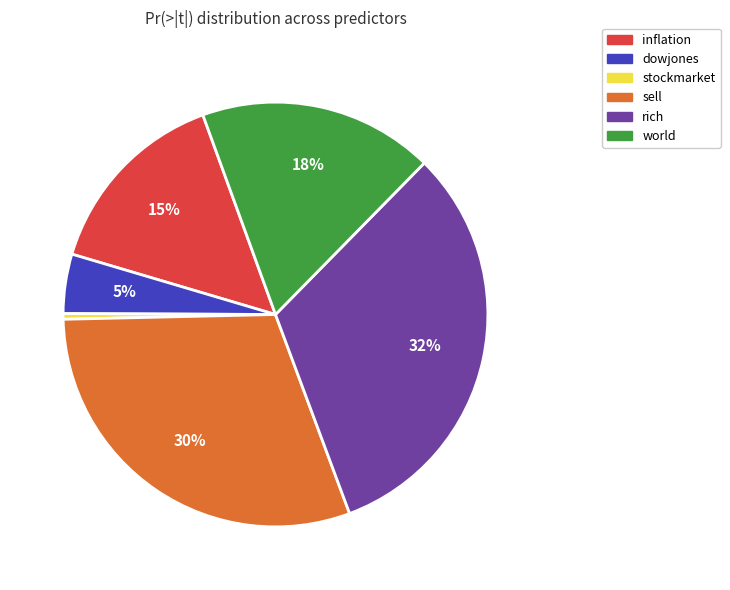

Is the sum of inflation and world greater than half?

No